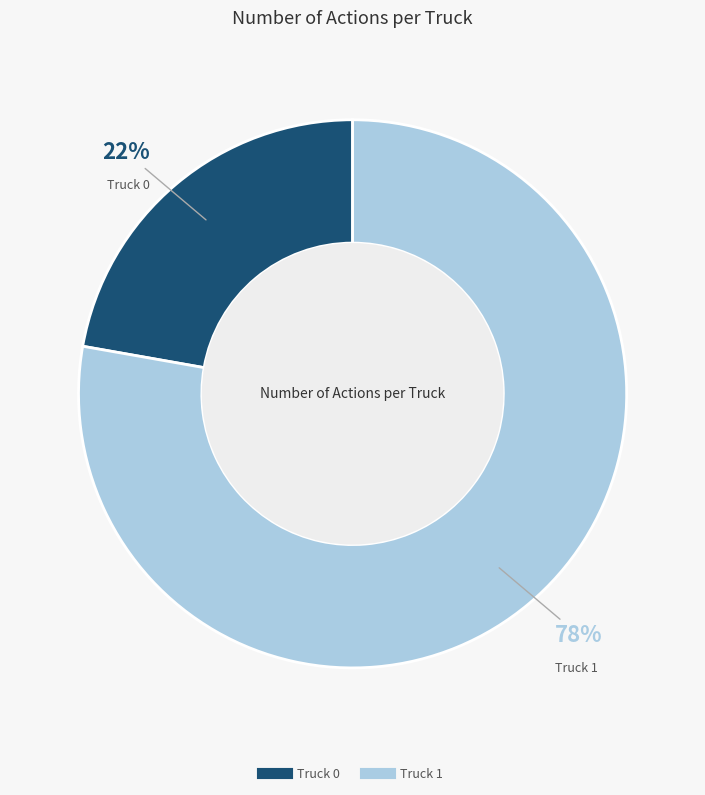

Between Truck 0 and Truck 1, which is larger?

Truck 1